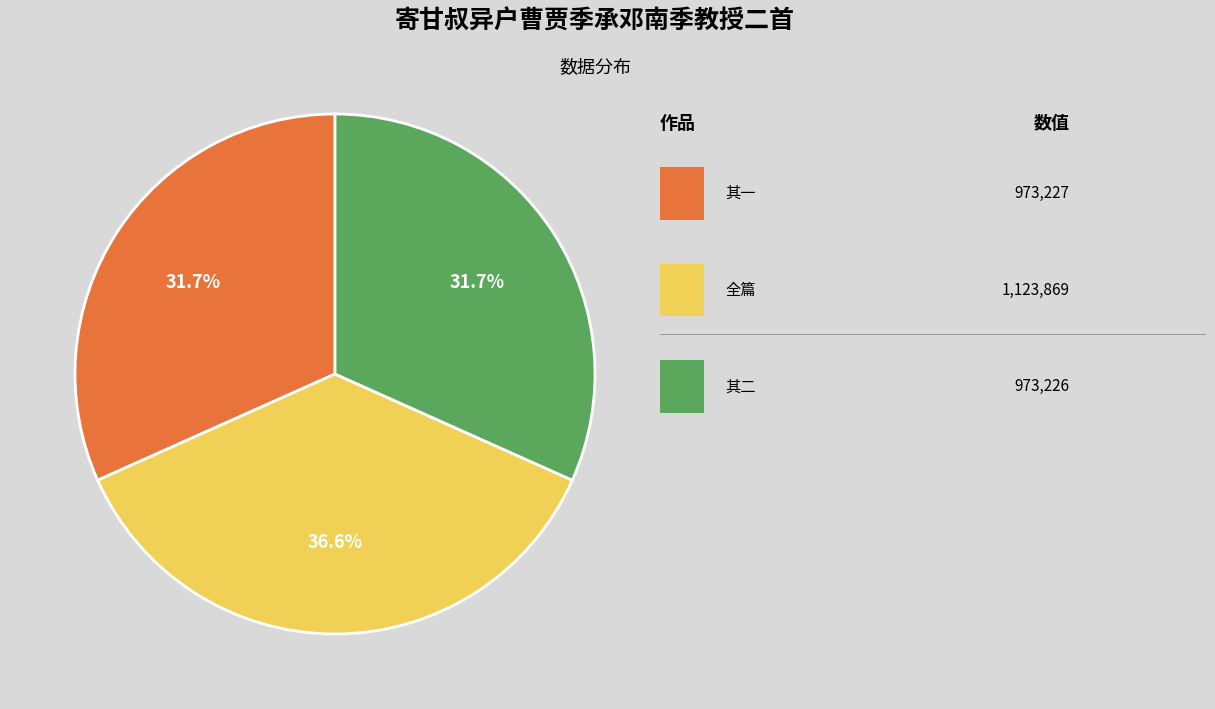

Does any single category account for the majority?

No